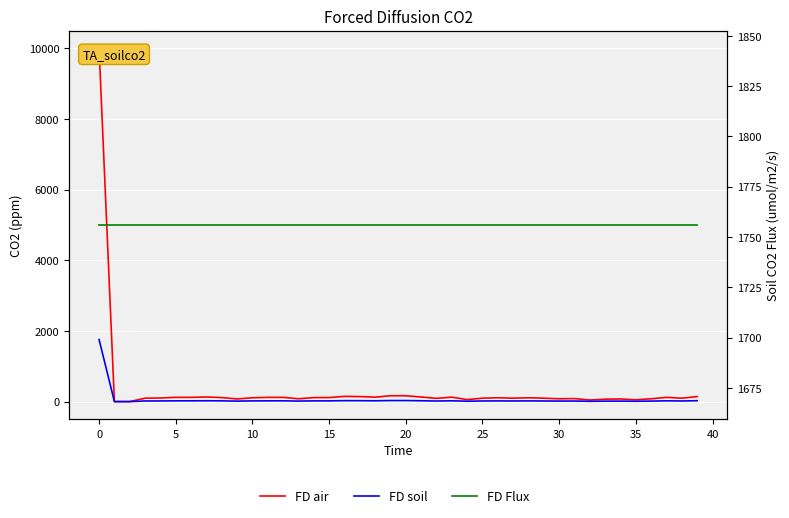

List the series in order of their overall mean, lowest first.

FD soil, FD air, FD Flux